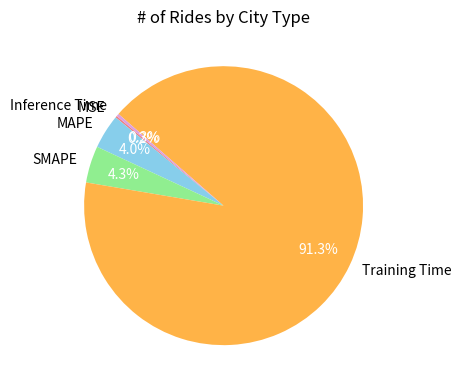

The Inference Time slice represents 14% of the pie. True or false?

False